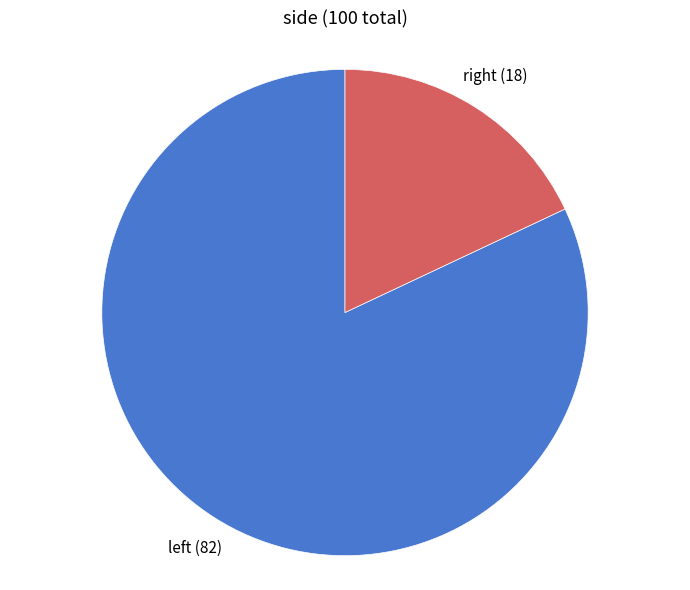

How many slices are in this pie chart?

2